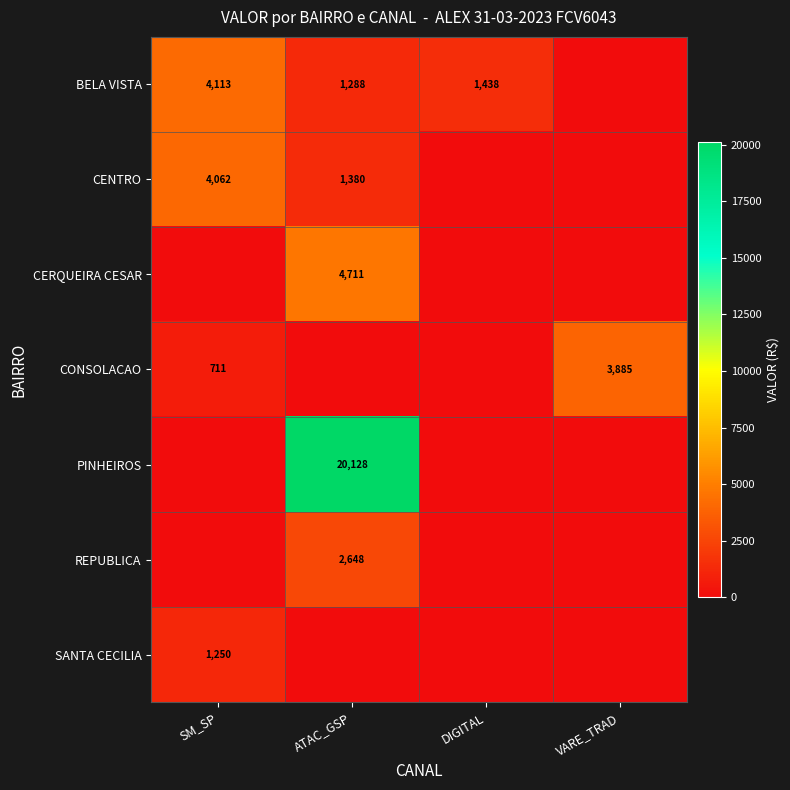

At which category is the sum across all series the highest?

ATAC_GSP